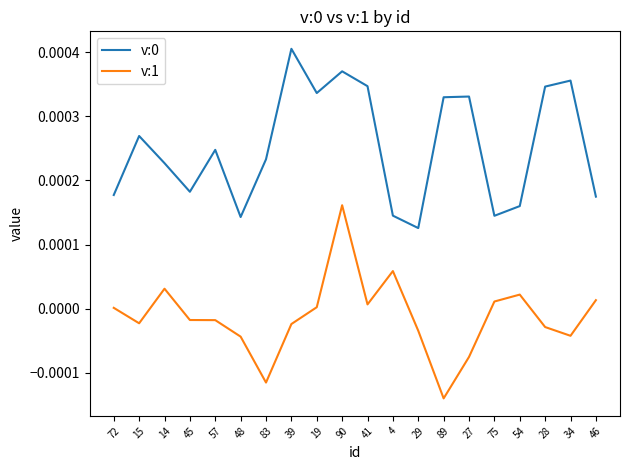

Which category has the highest value across all series?

39